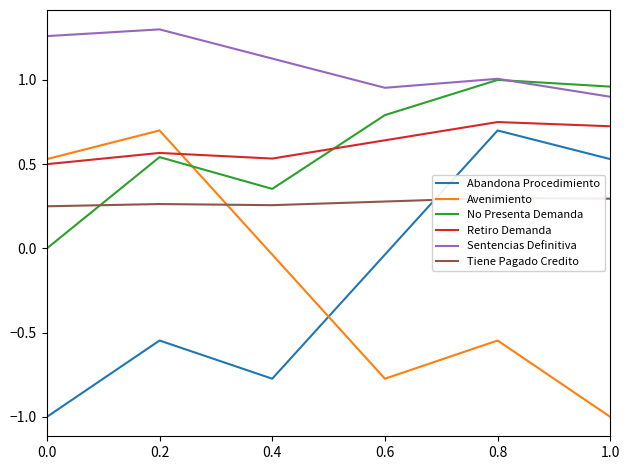

What is the average value of the Abandona Procedimiento series?

-0.2